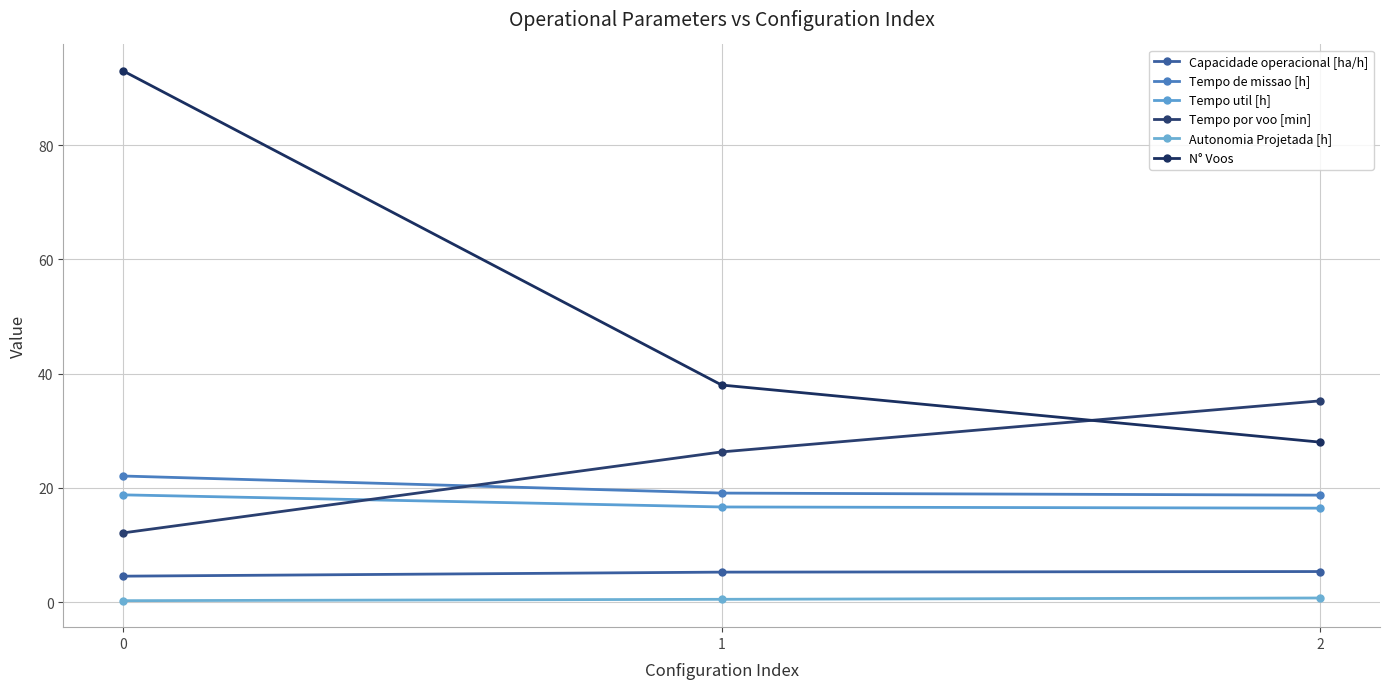

Read the Autonomia Projetada [h] value at 0.

0.2